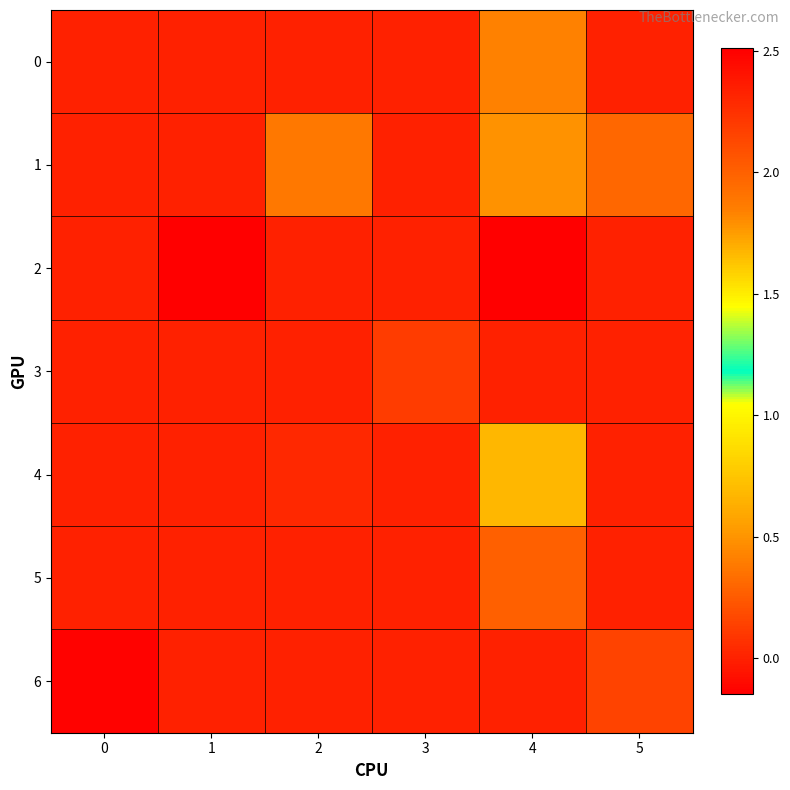

How many series are shown in this chart?

7